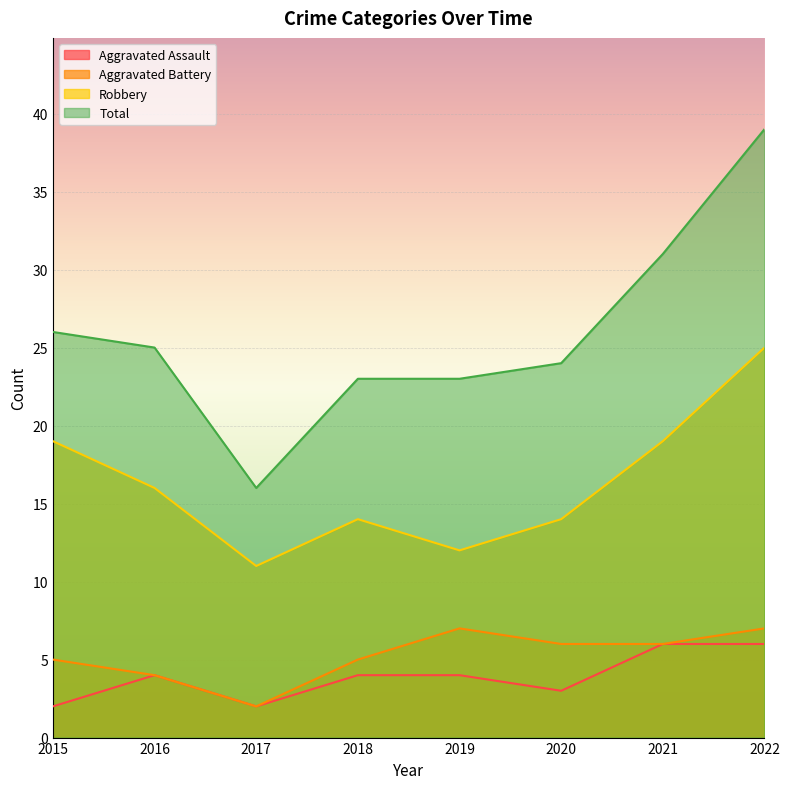

What is the difference between the maximum and minimum values in the Robbery series?

14